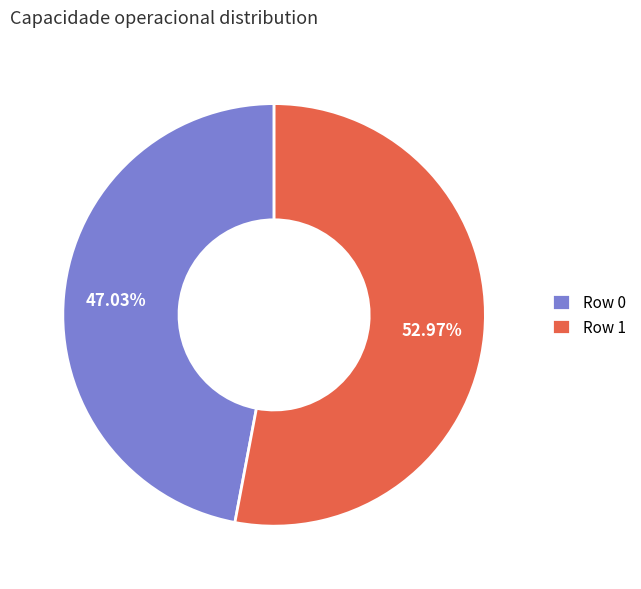

Combined, do Row 1 and Row 0 account for over 50%?

Yes